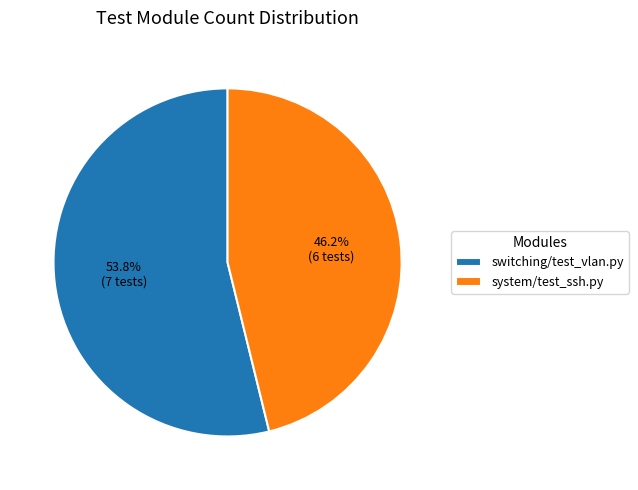

To the nearest percent, what is the difference between the largest and smallest slice percentages?

8%